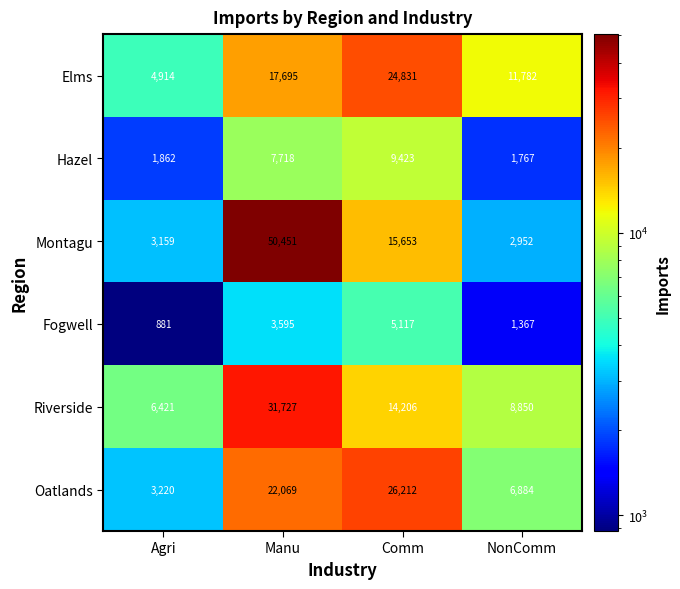

What is the difference between the highest and lowest values at NonComm?

10415